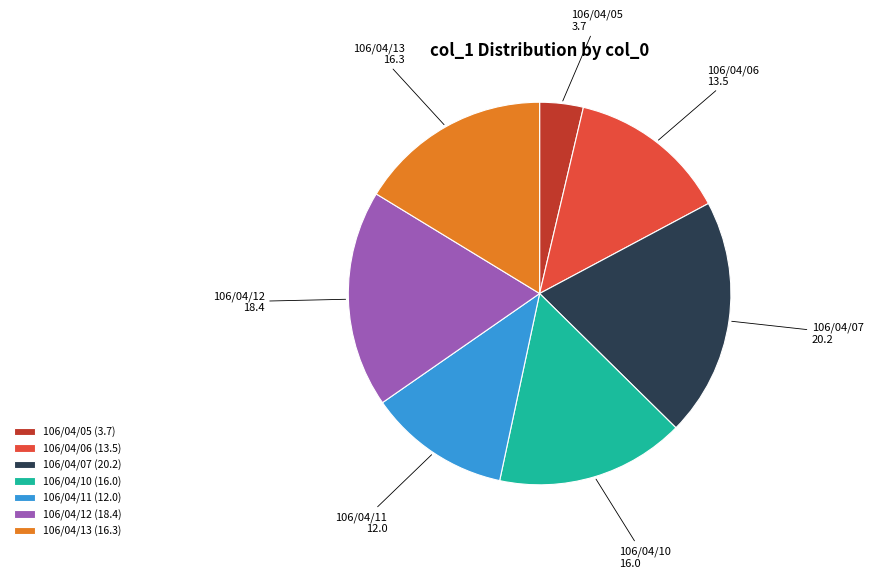

Count the number of slices in the pie.

7